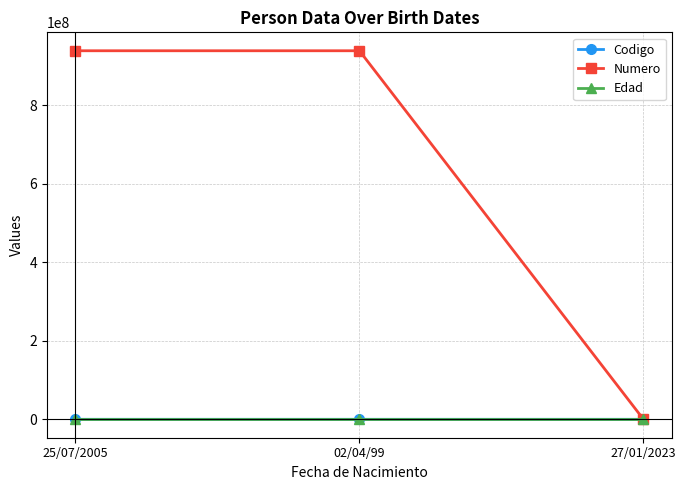

At how many categories does at least one series exceed 450711392?

2